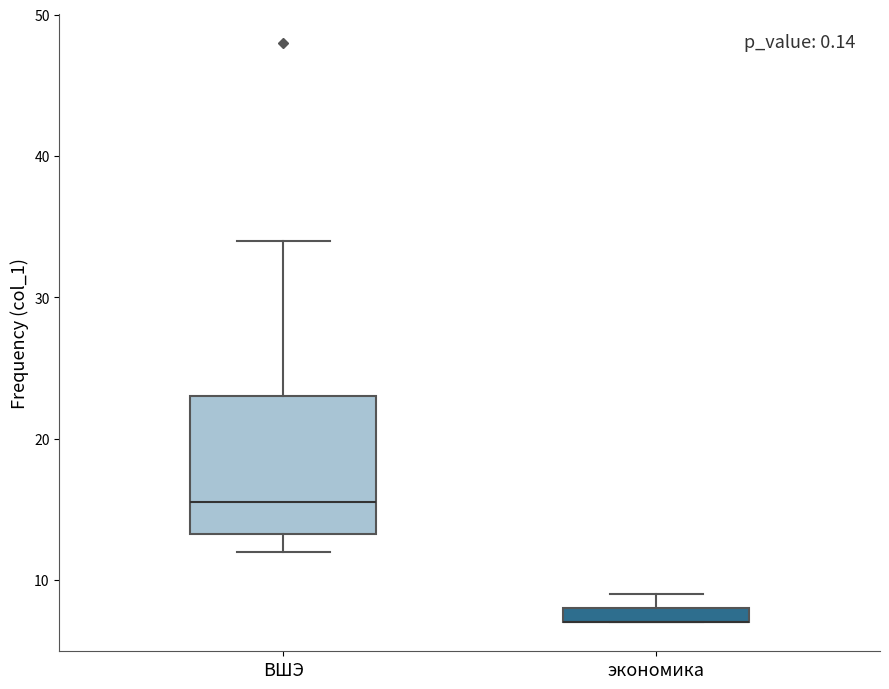

Where is the lower edge of the box for экономика on the y-axis? The values are not printed on the chart, so give them approximately, as read against the axis.

7